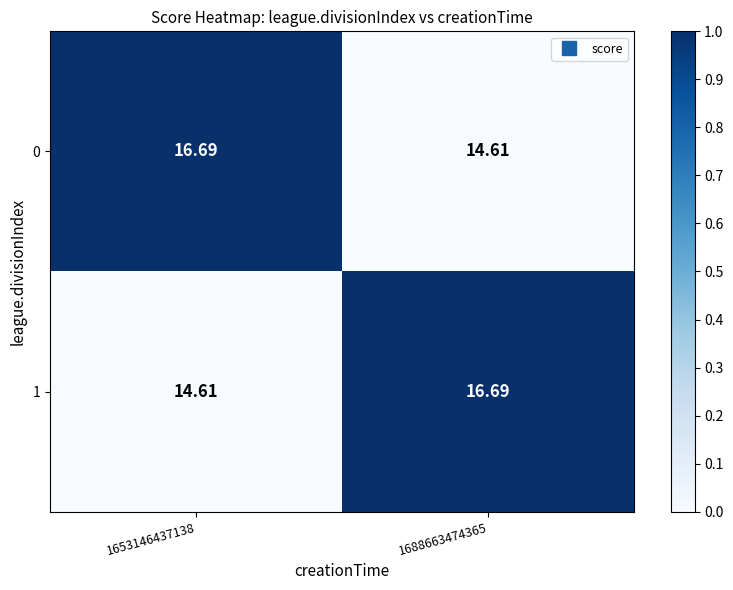

Is the value of 1 at 1688663474365 greater than the value of 0 at 1688663474365?

Yes